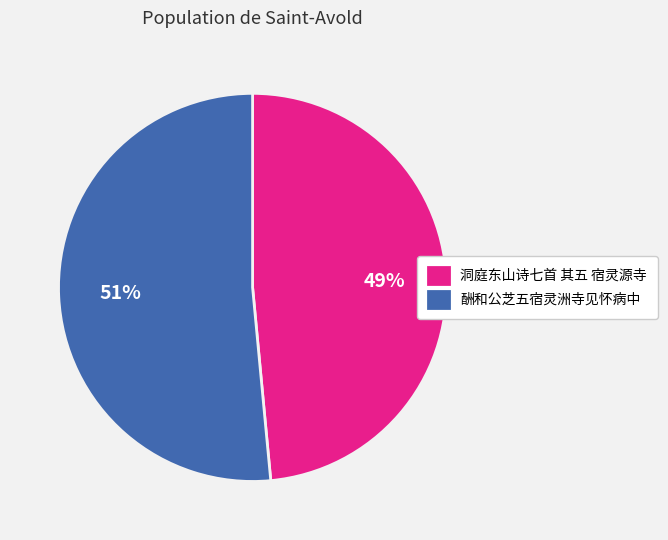

Which has a higher value, 洞庭东山诗七首 其五 宿灵源寺 or 酬和公芝五宿灵洲寺见怀病中?

酬和公芝五宿灵洲寺见怀病中